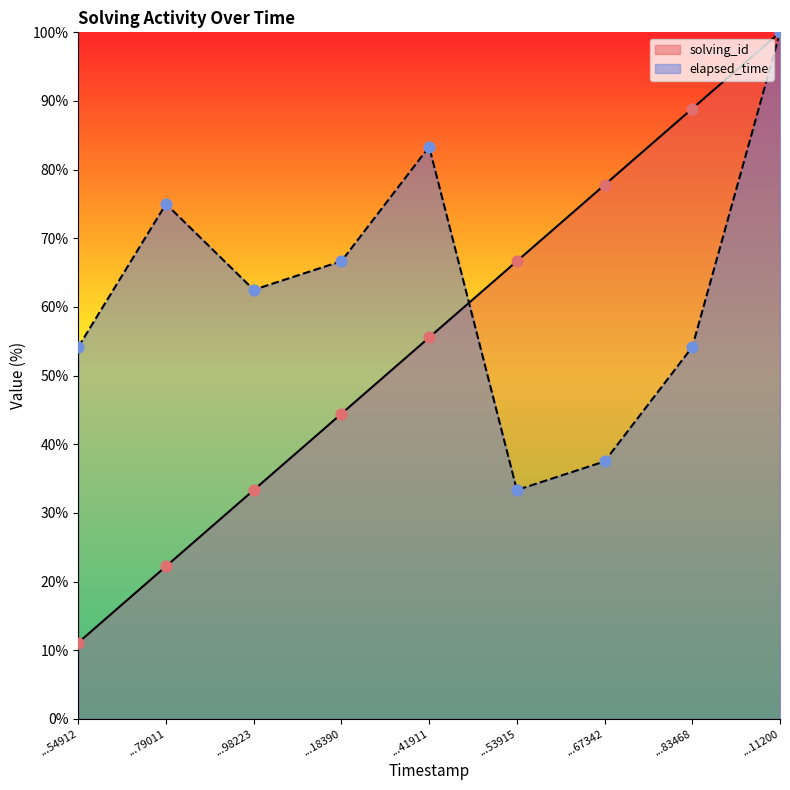

Which series has the largest Y range (max minus min)?

solving_id